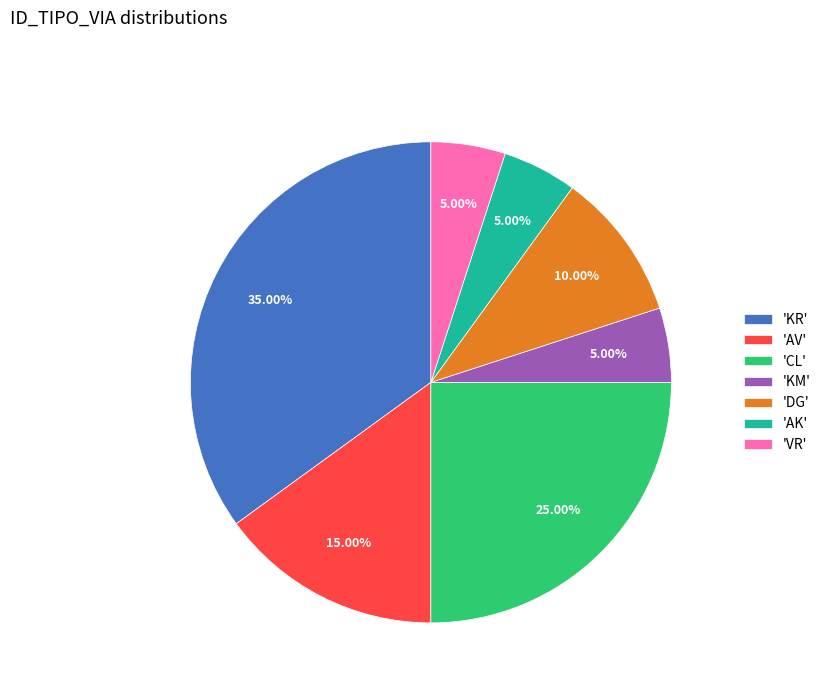

Does any single category account for the majority?

No